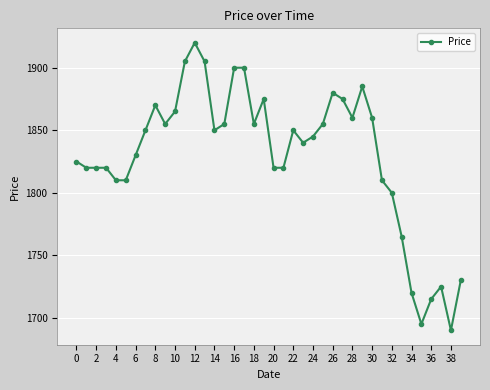

True or false: there are more than 1 points higher than both neighbors.

True